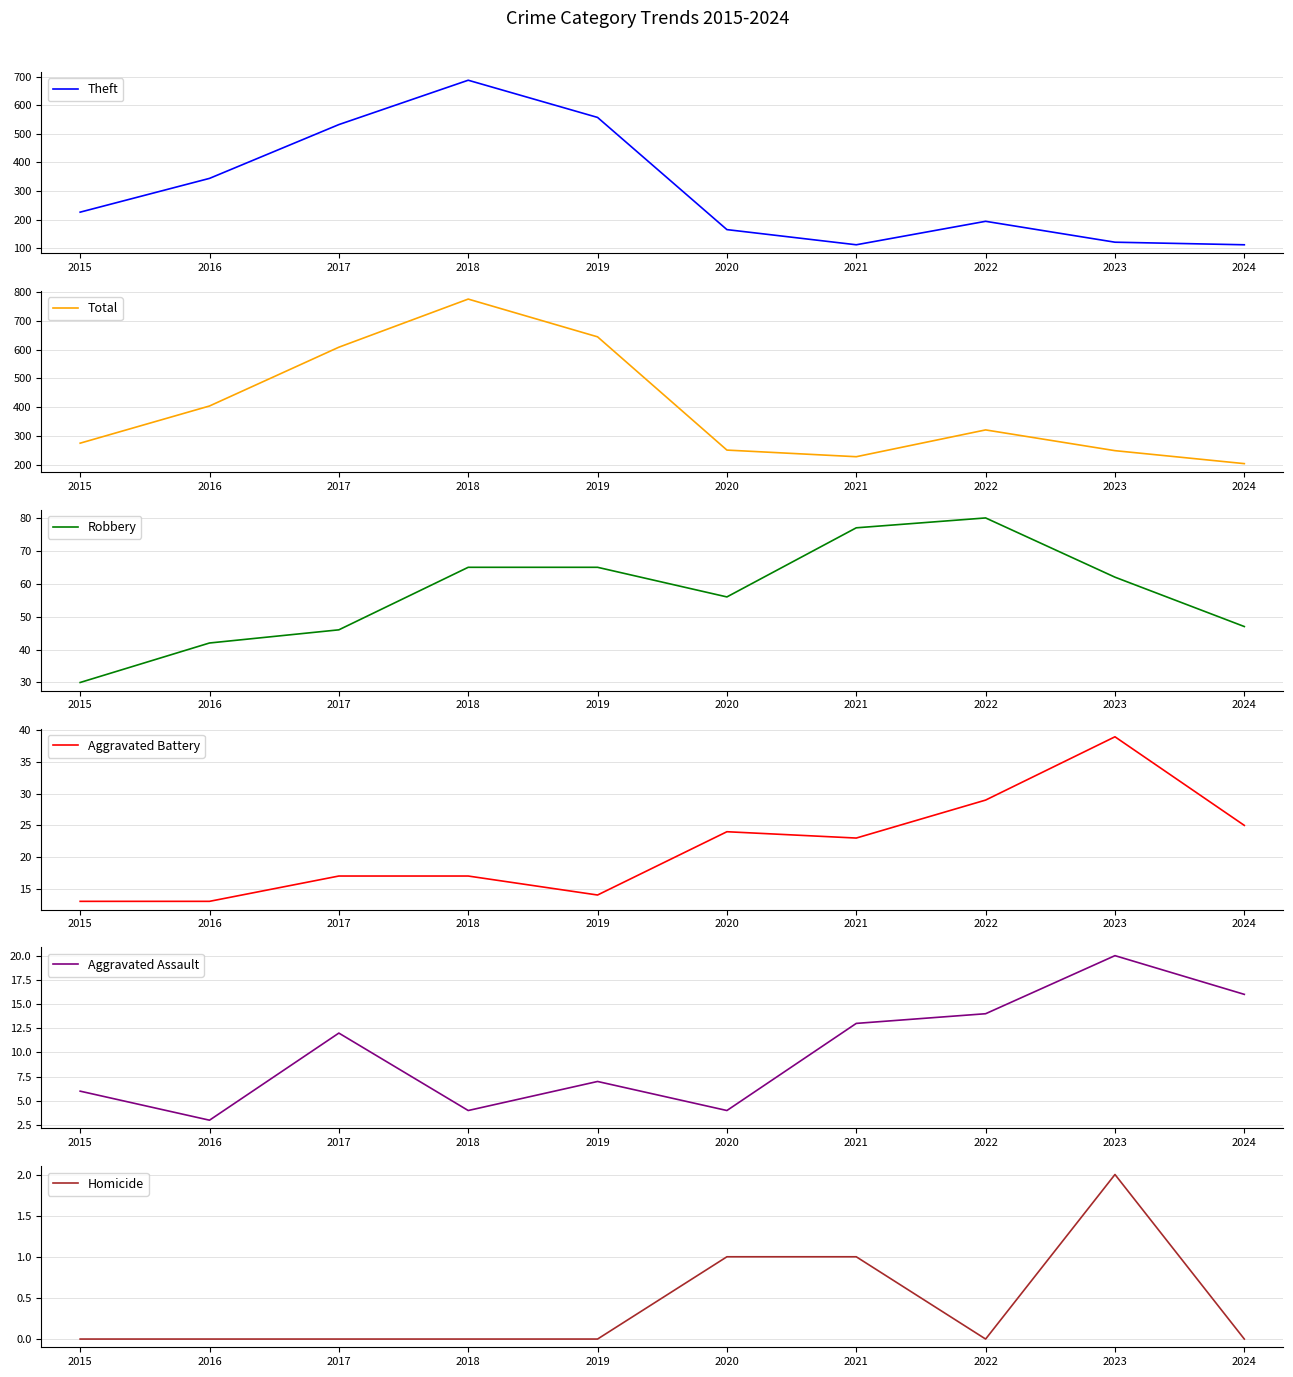

Read the Theft value at 2022.

194